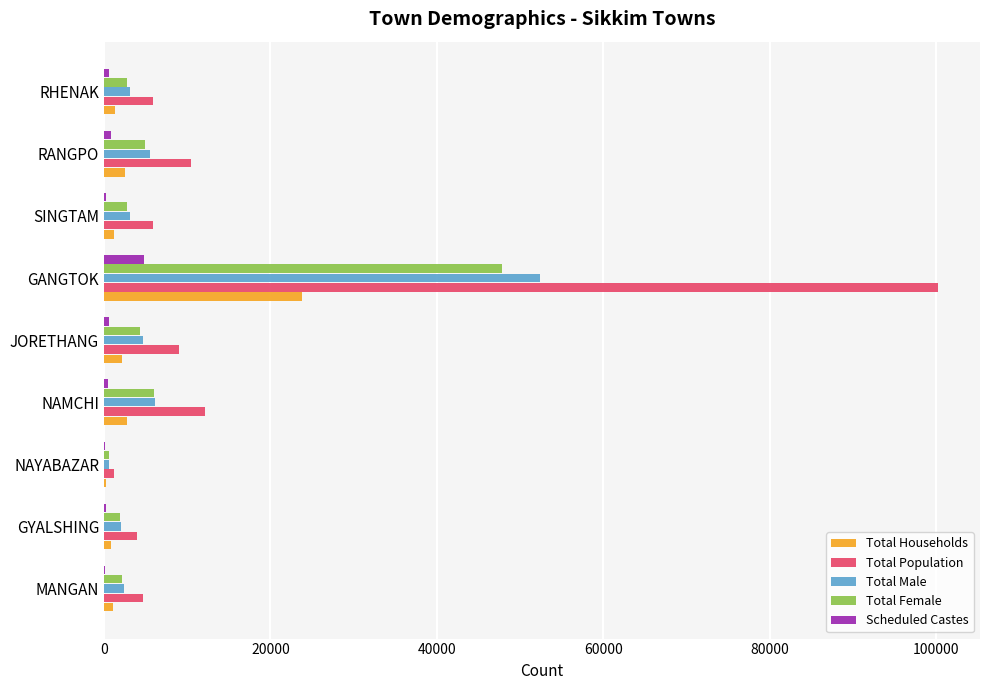

True or false: Total Population has a value of 9009 at JORETHANG.

True